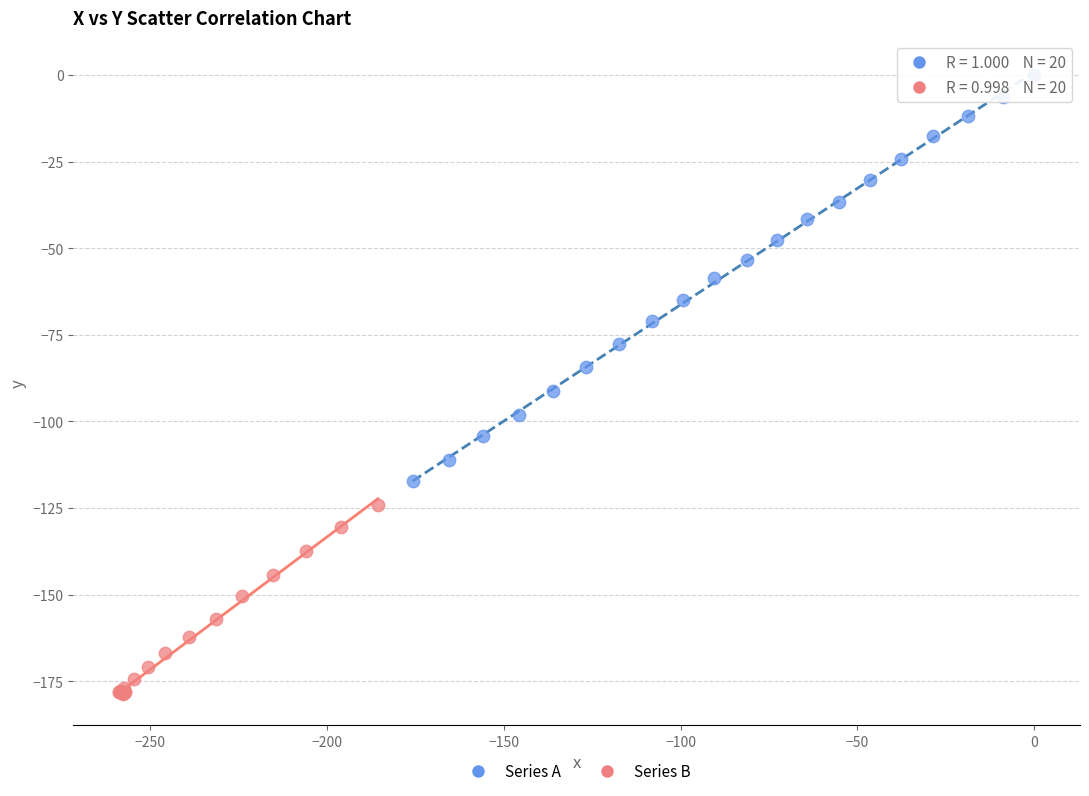

What are all the series names shown in the legend?

Series A, Series B